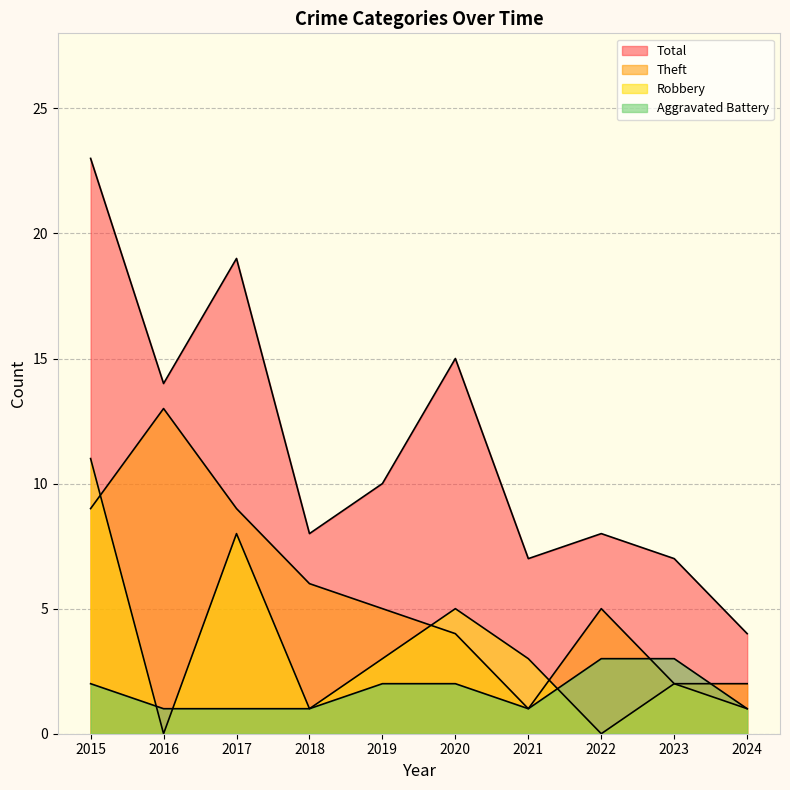

What is the difference between the maximum and minimum values in the Total series?

19